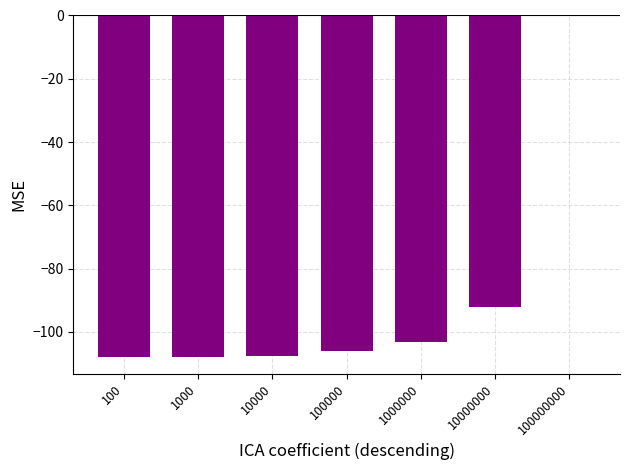

Which label corresponds to the largest value in the chart?

100000000